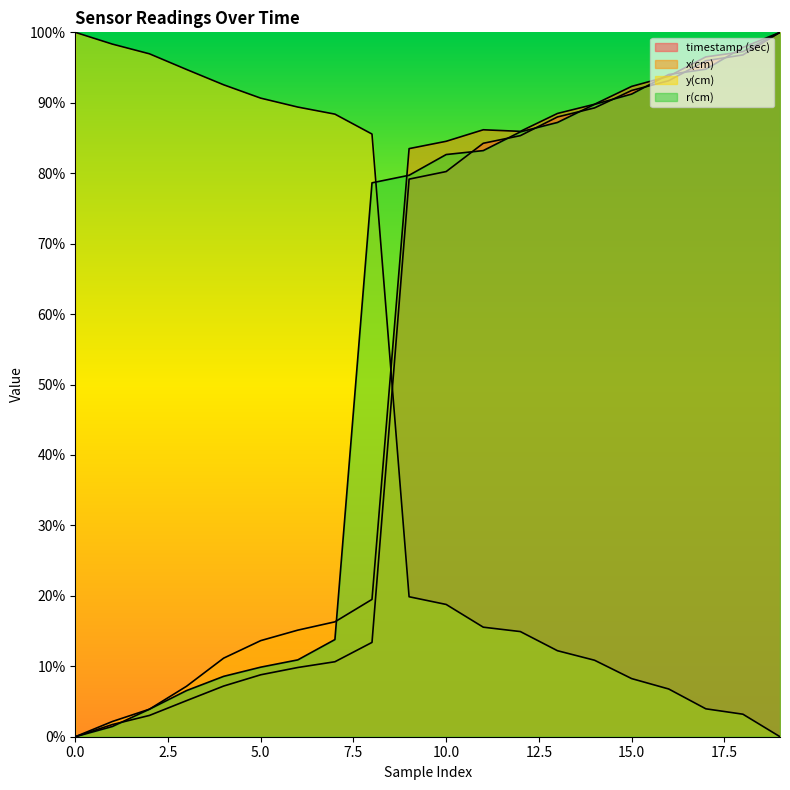

What is the sum of the y(cm) values at 12 and 11?

0.3